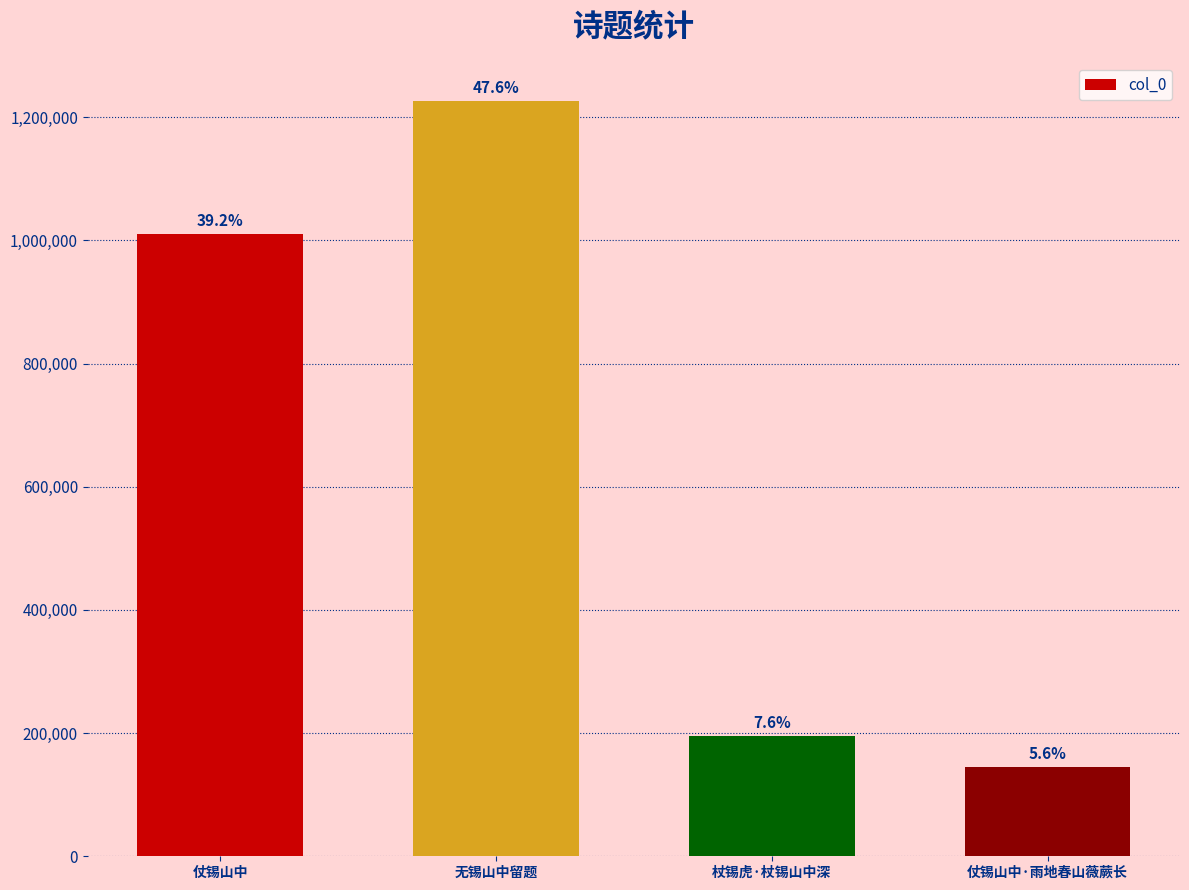

What is the change in value from 仗锡山中 to 无锡山中留题?

+217189